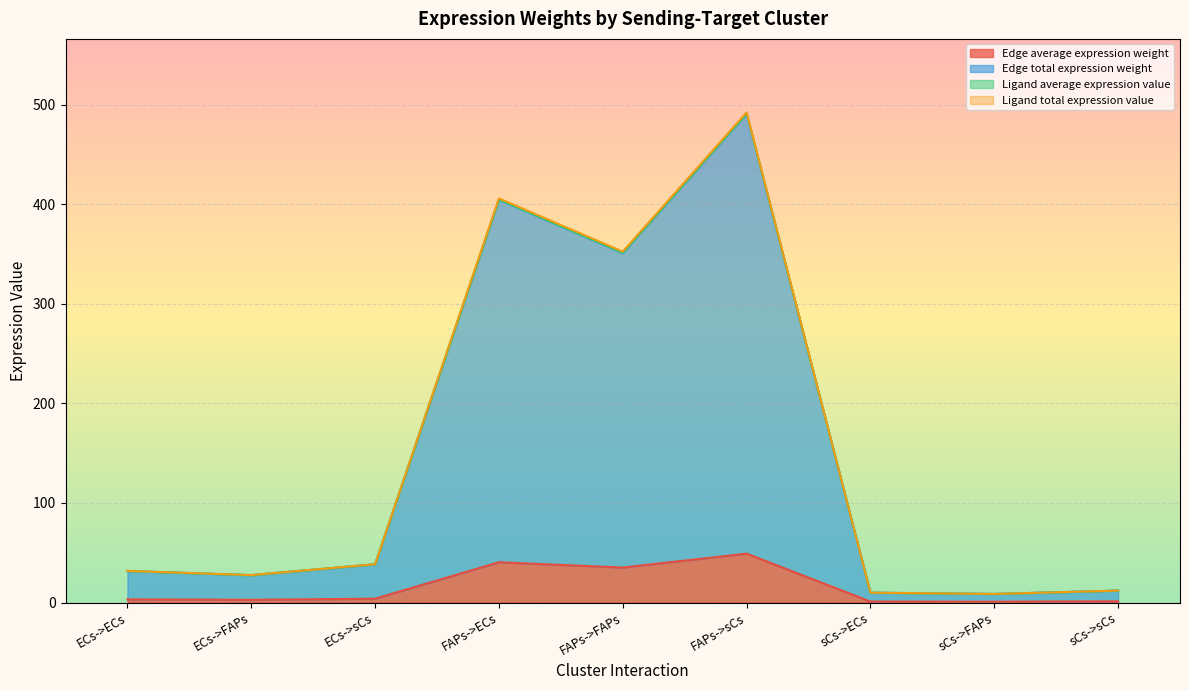

How many interior local valleys does the Ligand average expression value series have?

3